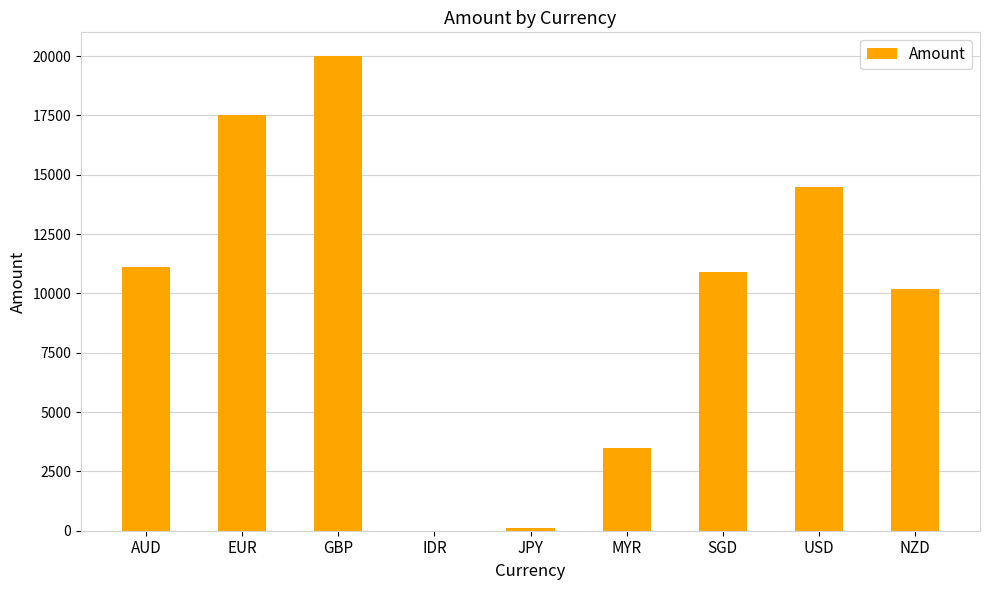

Are the bars horizontal?

No